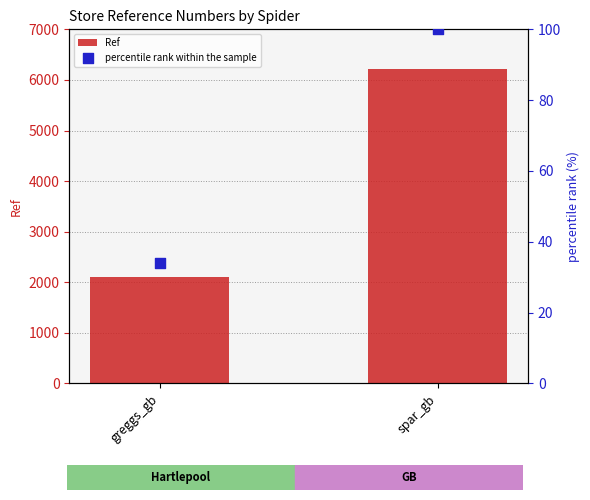

What are all the series names shown in the legend?

Ref, percentile rank within the sample